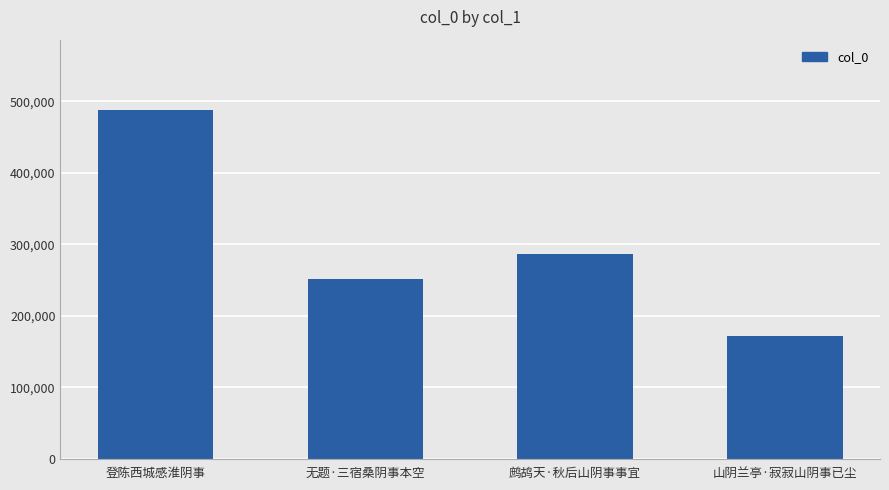

Count the number of categories in the chart.

4